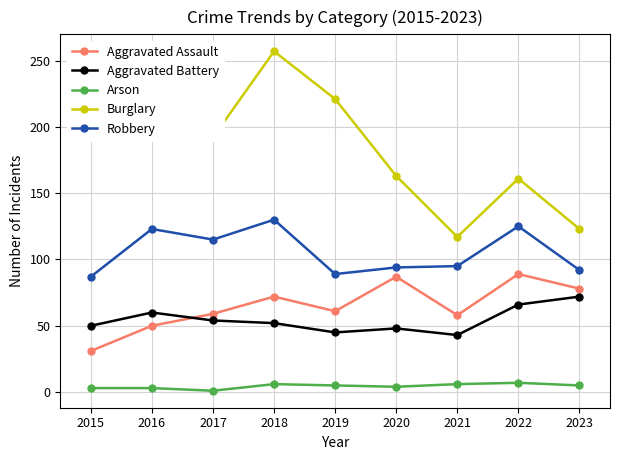

What is the sum of all Aggravated Assault values?

585